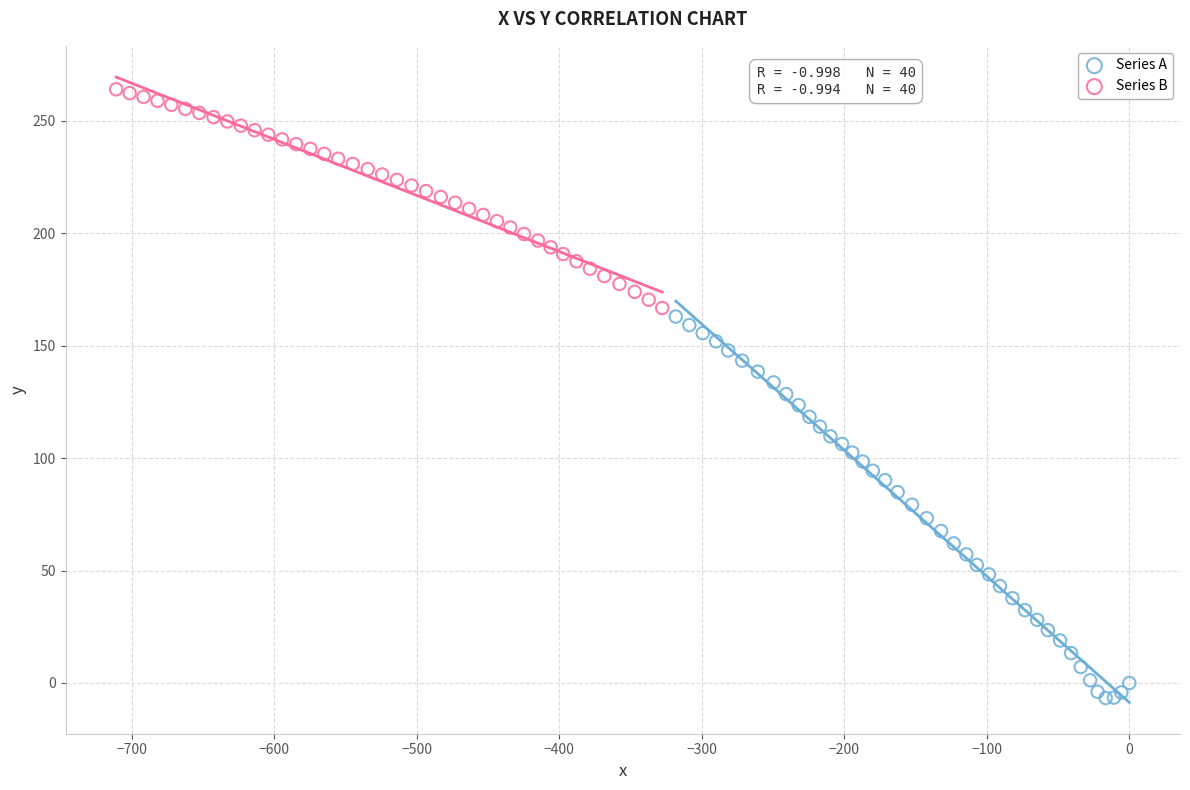

Which series has the largest Y range (max minus min)?

Series A